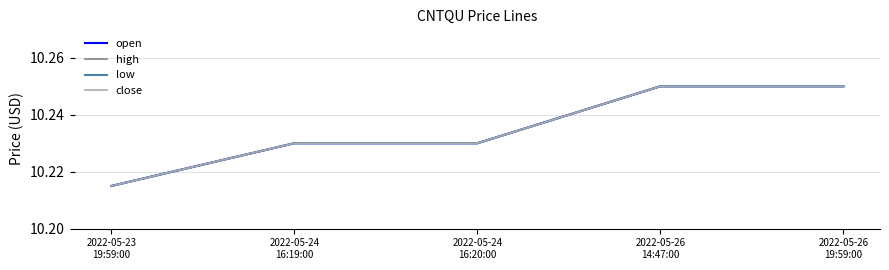

Does the chart have visible grid lines?

Yes